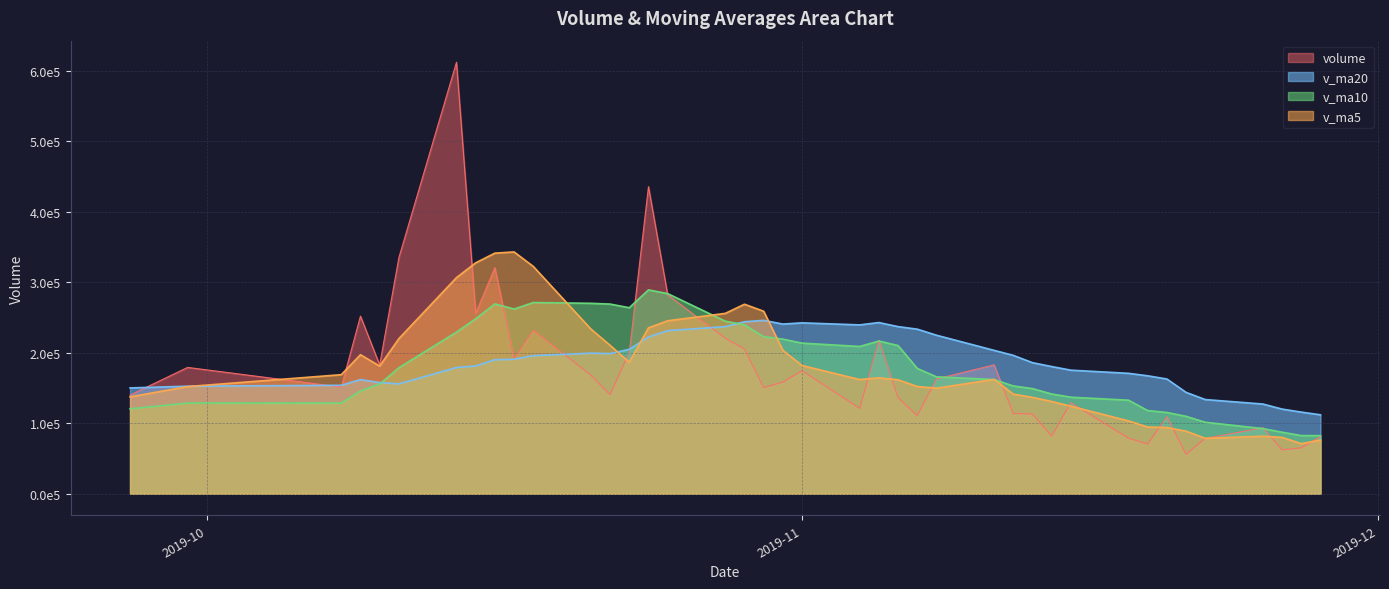

What is the sum of all v_ma10 values?

7297834.6